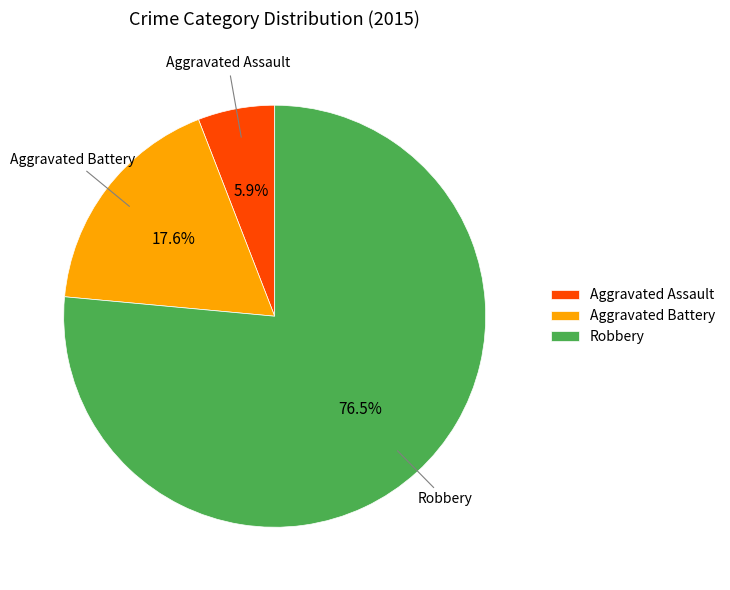

Rank the categories by value from highest to lowest.

Robbery, Aggravated Battery, Aggravated Assault